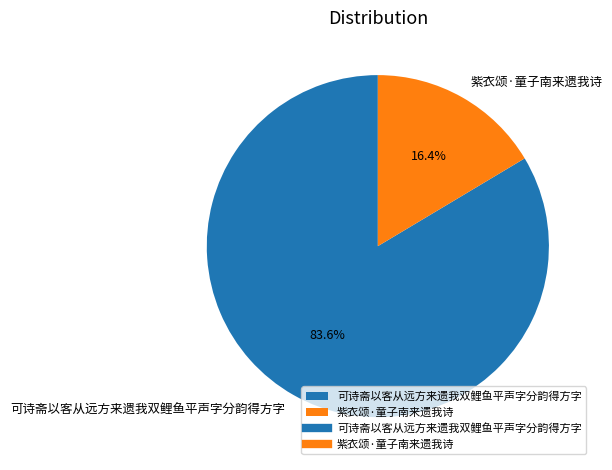

Which slice is the smallest?

紫衣颂·童子南来遗我诗